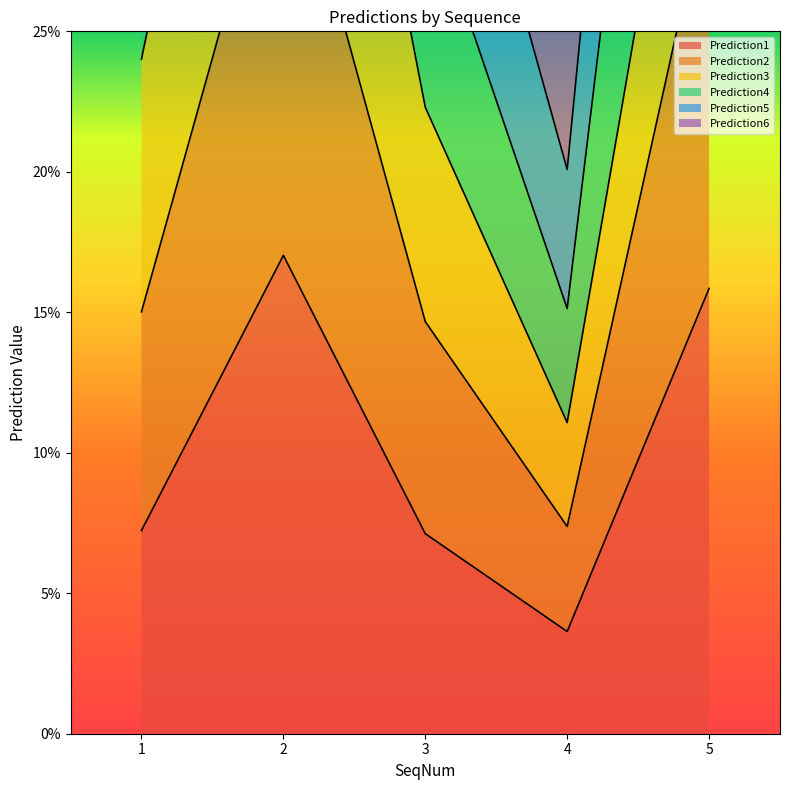

Which series has the widest spread of values?

Prediction2